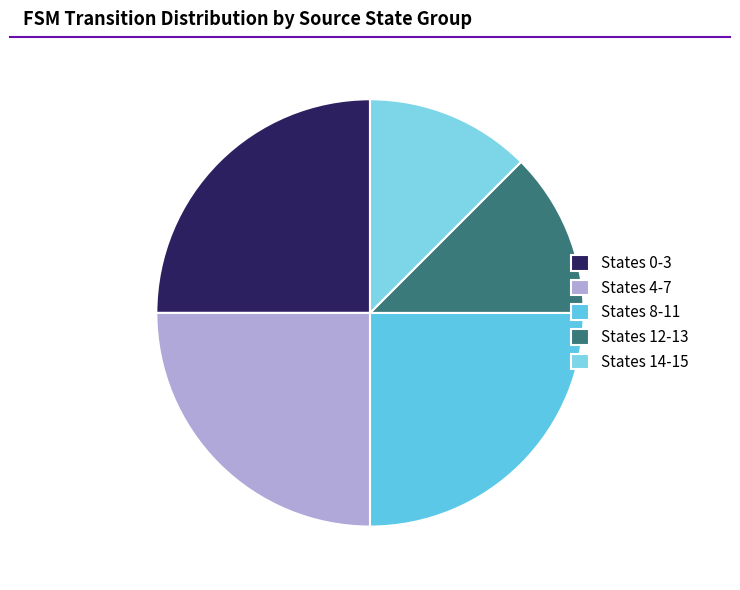

Which slice is the smallest?

Source State 12-13